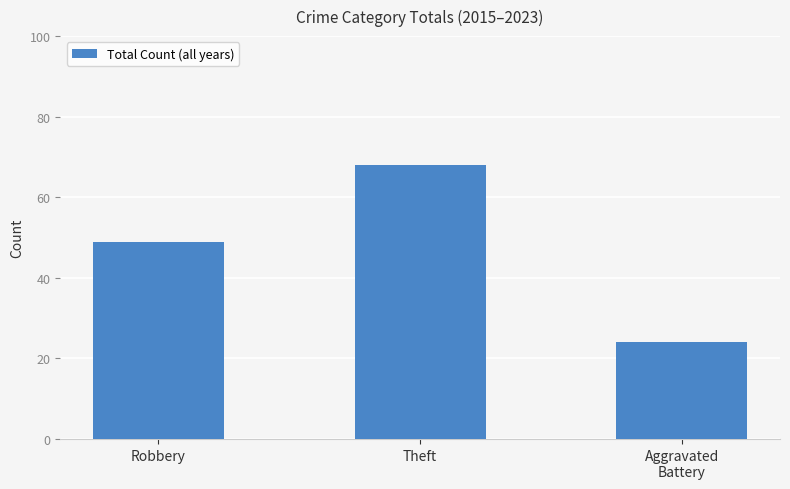

How many values are below 49?

1